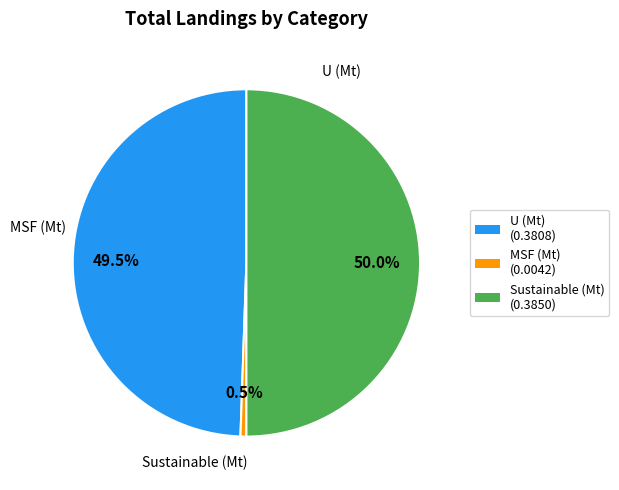

Rank the categories by value from lowest to highest.

MSF (Mt), U (Mt), Sustainable (Mt)